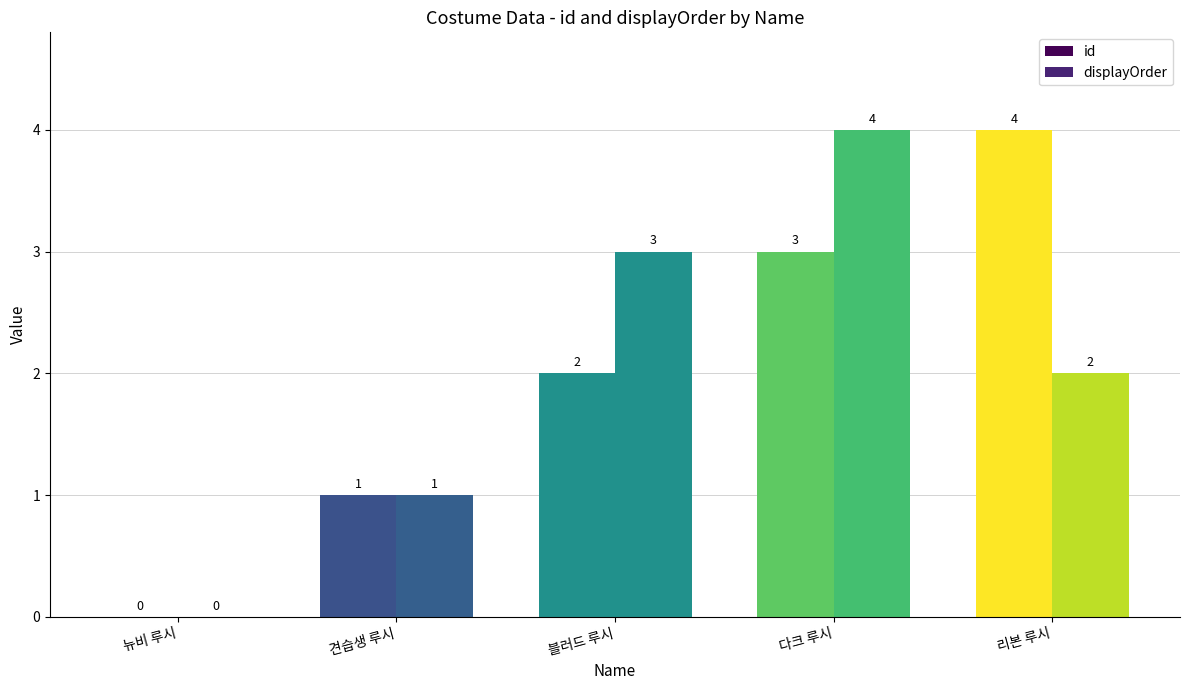

How many series are shown in this chart?

2